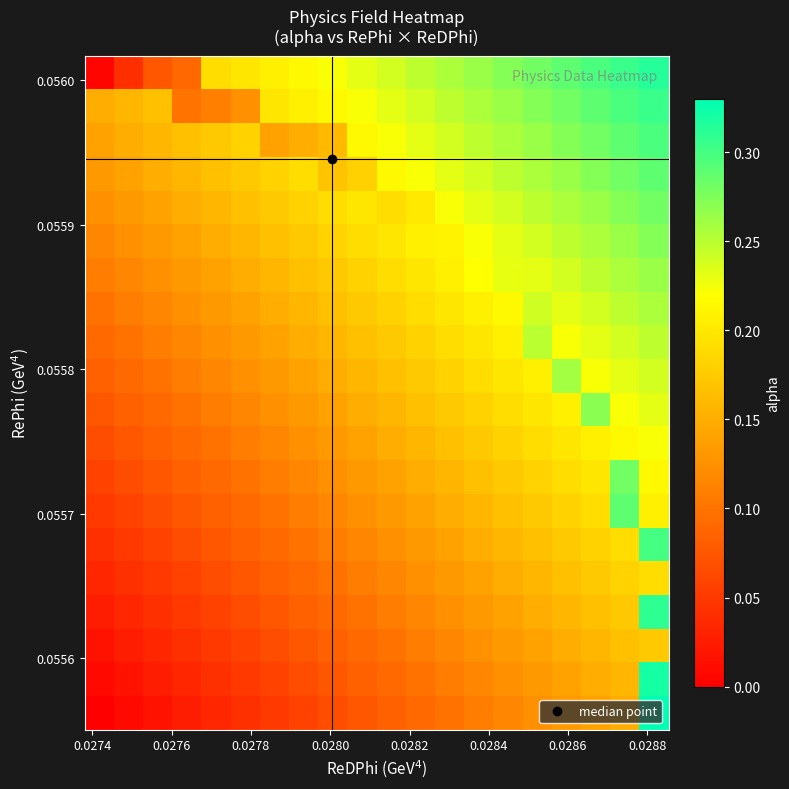

At how many categories does at least one series exceed 0?

20